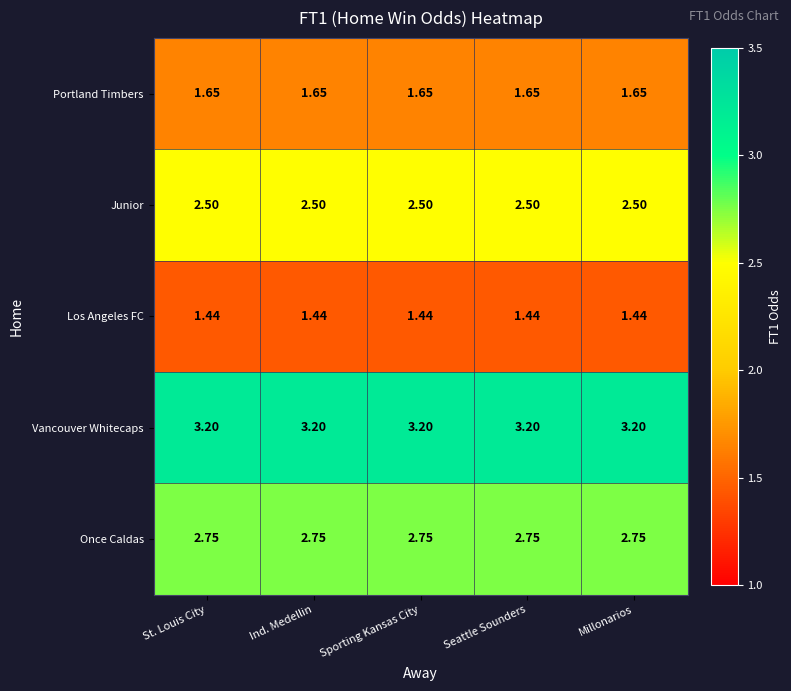

Which series has the largest total across all categories?

Vancouver Whitecaps